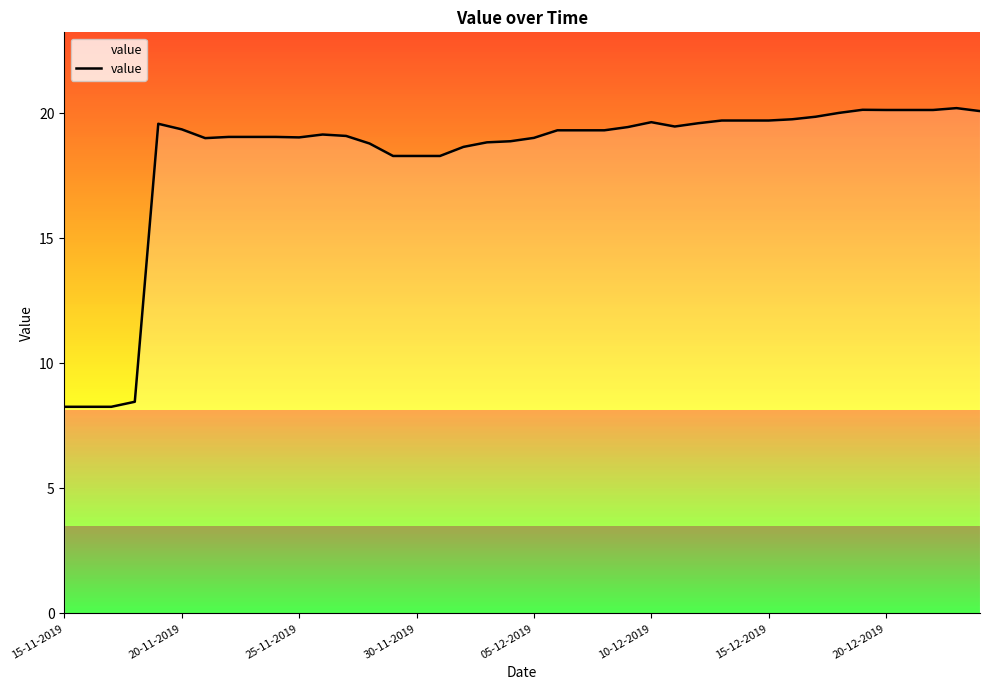

What is the greatest value displayed?

20.2